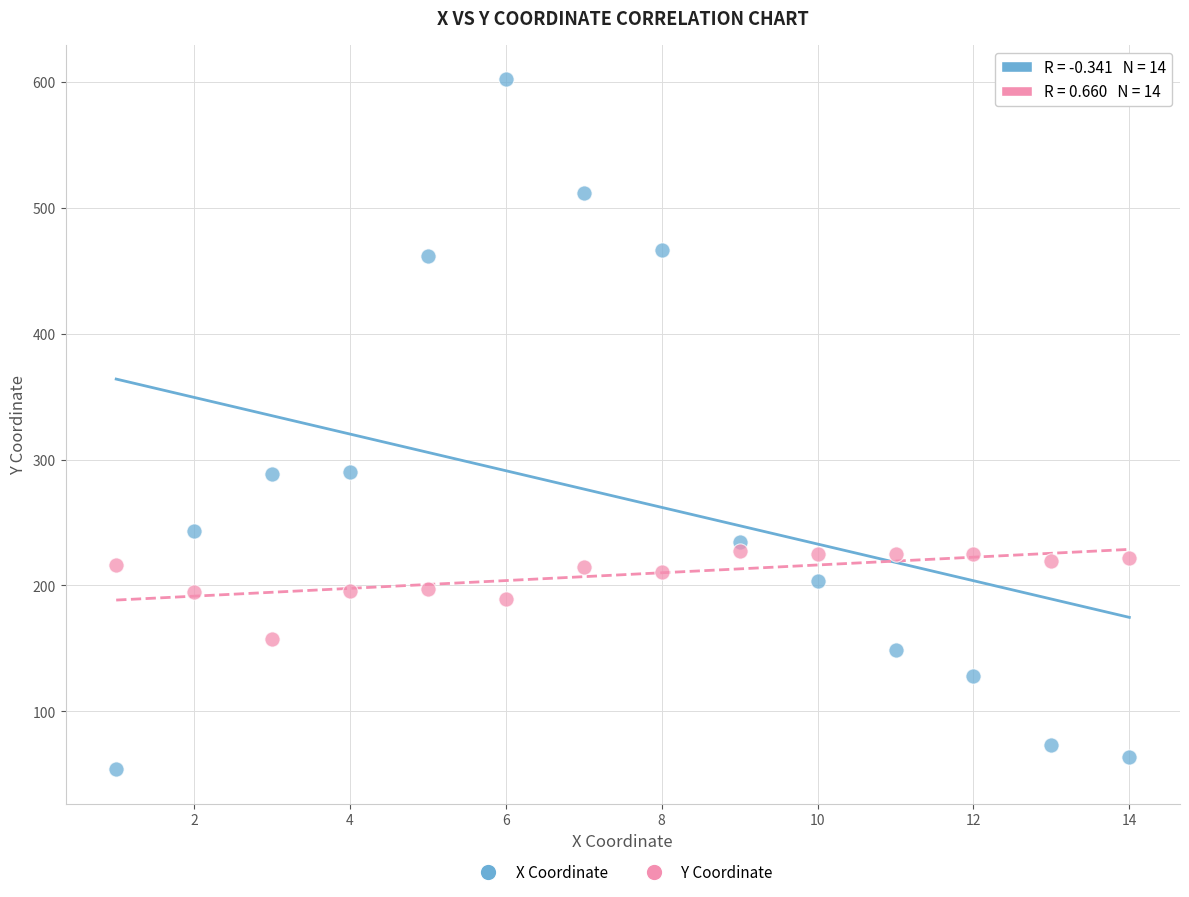

What are all the series names shown in the legend?

X Coordinate, Y Coordinate